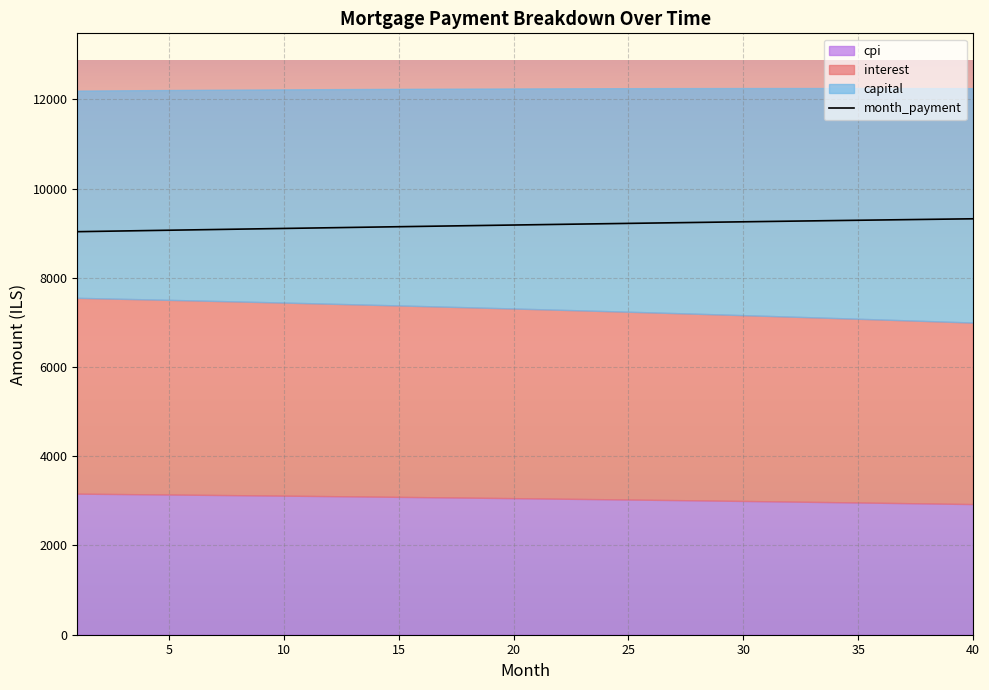

How many data points does each series have?

40